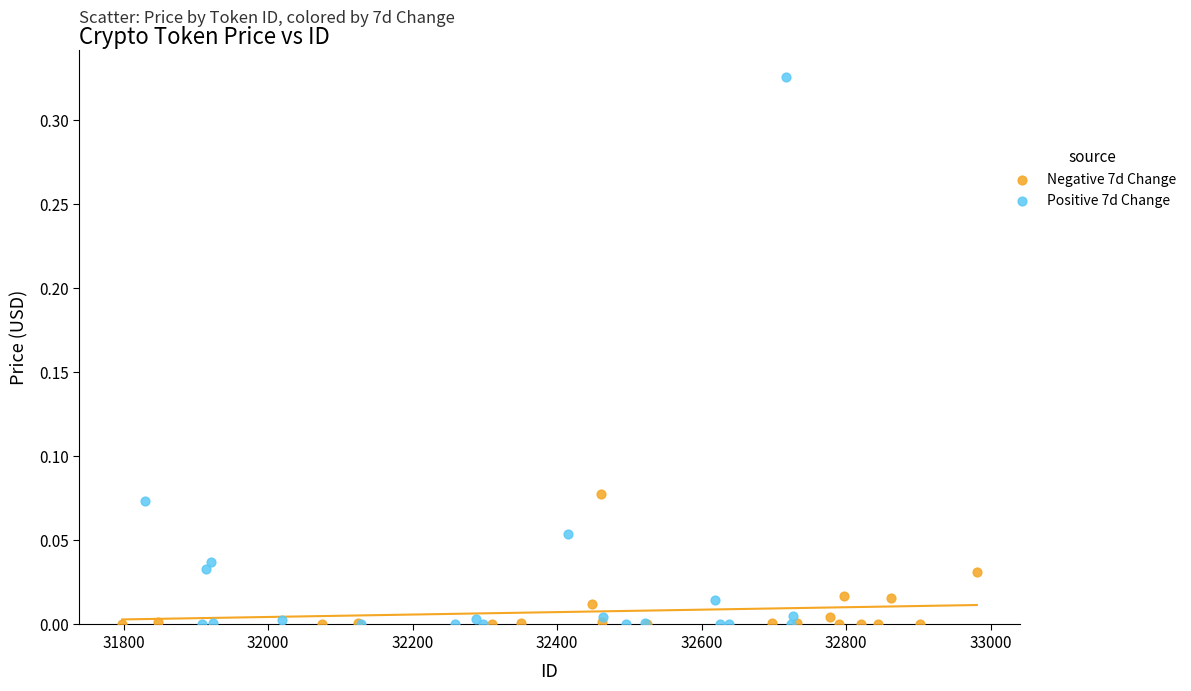

Which series contains the highest Y value?

Positive 7d Change